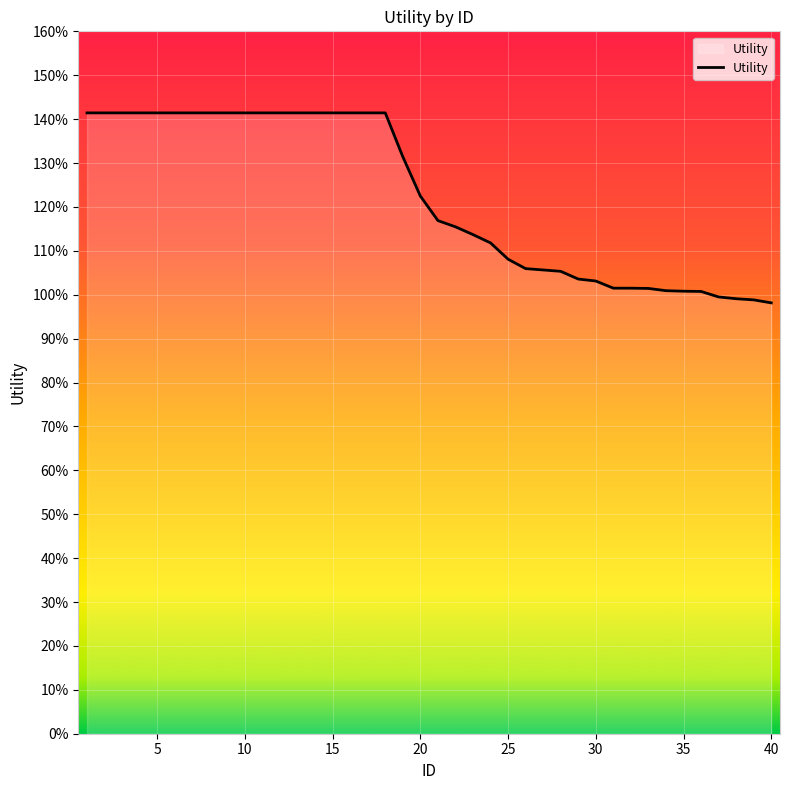

What is the average value?

1.2